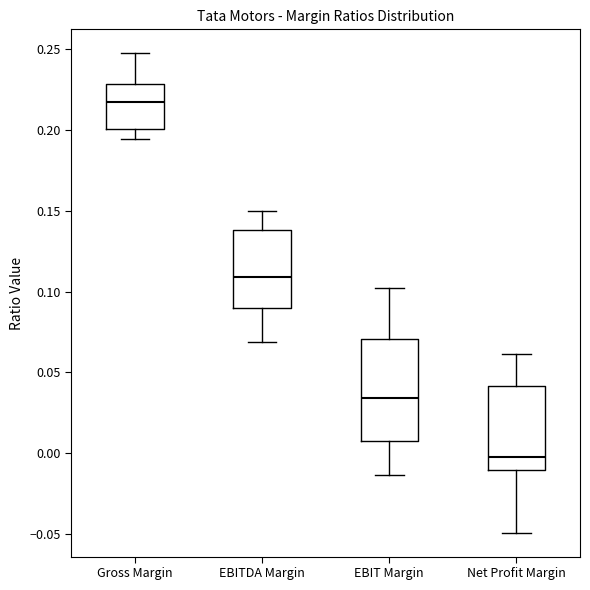

Reading left to right, transcribe this box plot: for each box, give where its median line is, the range the box spans, and where its two whiskers end, as read against the y-axis. The values are not printed on the chart, so give them approximately, as read against the axis.

Gross Margin: median 0.215, box 0.200 to 0.230, whiskers 0.195 to 0.245
EBITDA Margin: median 0.110, box 0.090 to 0.140, whiskers 0.070 to 0.150
EBIT Margin: median 0.035, box 0.010 to 0.070, whiskers -0.015 to 0.100
Net Profit Margin: median 0.000, box -0.010 to 0.040, whiskers -0.050 to 0.060